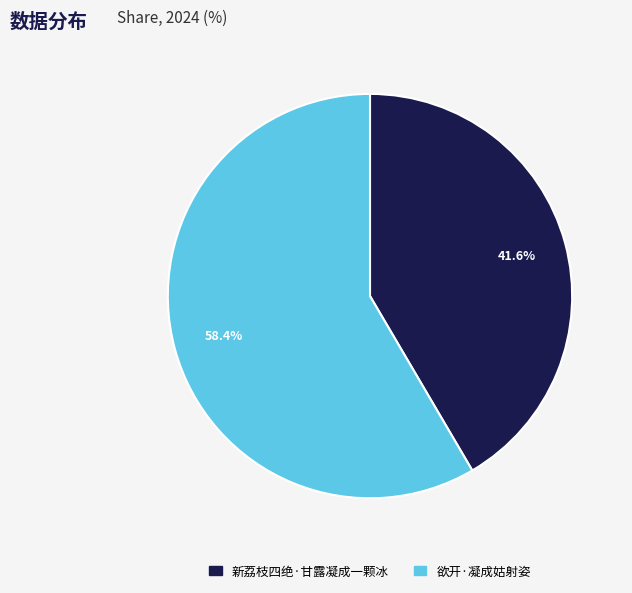

Do 欲开·凝成姑射姿 and 新荔枝四绝·甘露凝成一颗冰 together represent more than half of the pie?

Yes